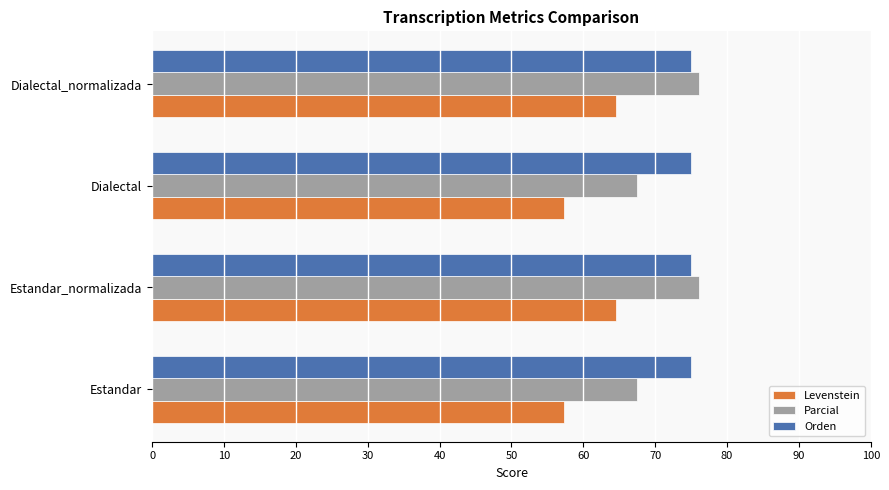

What is the sum of all Parcial values?

287.2